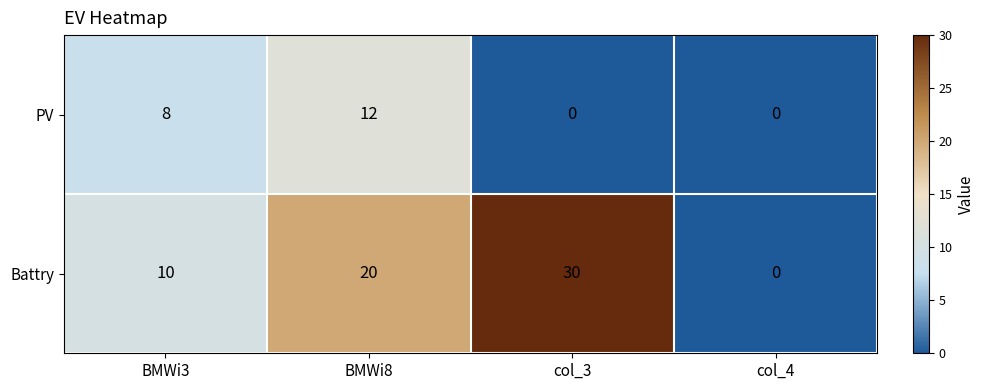

List the series in order of their peak value, lowest first.

PV, Battry